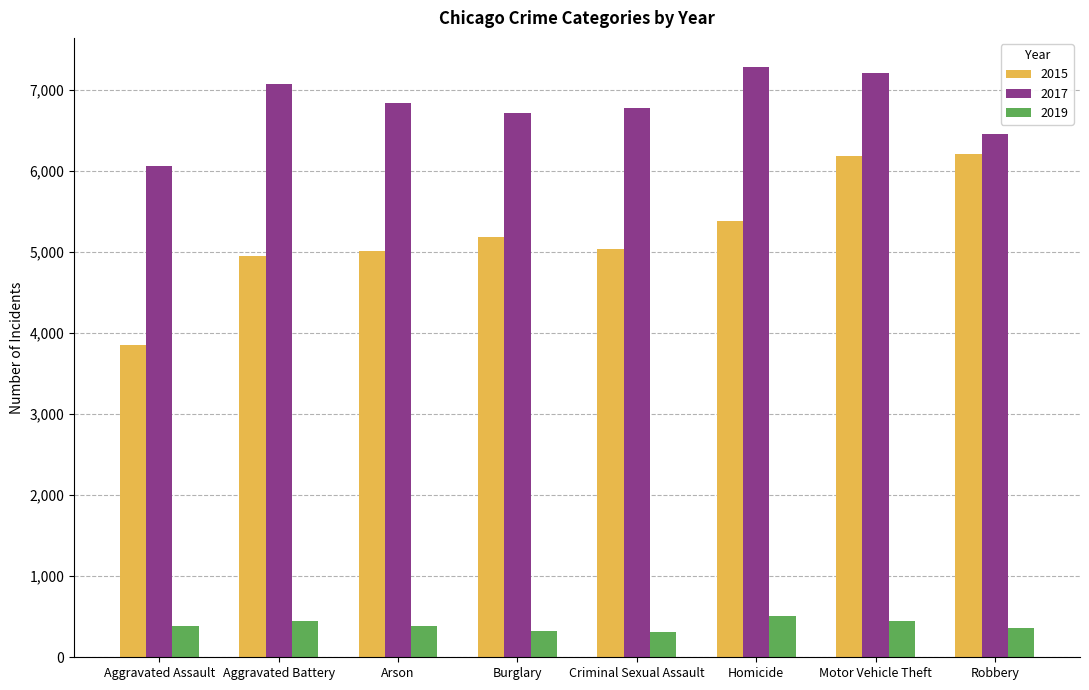

Is it true that 2019 equals 319 at Burglary?

True